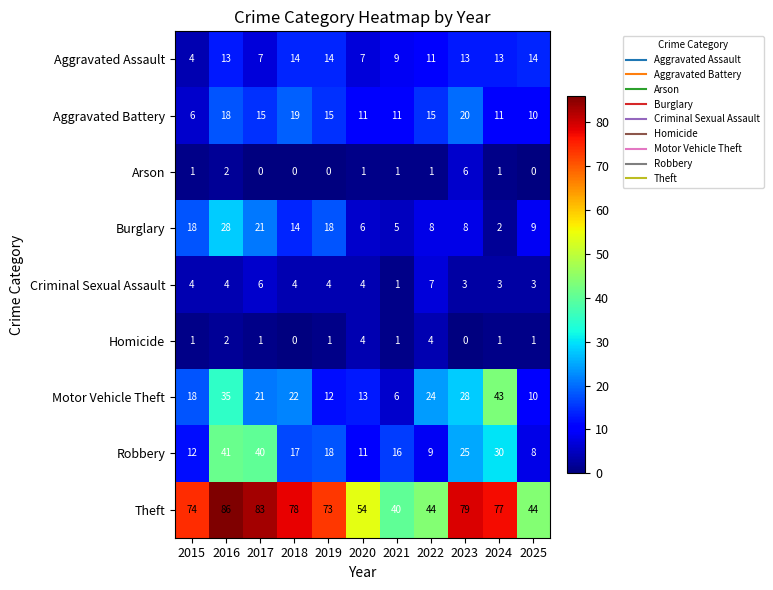

Count the Criminal Sexual Assault values in the range 3 to 4.

8